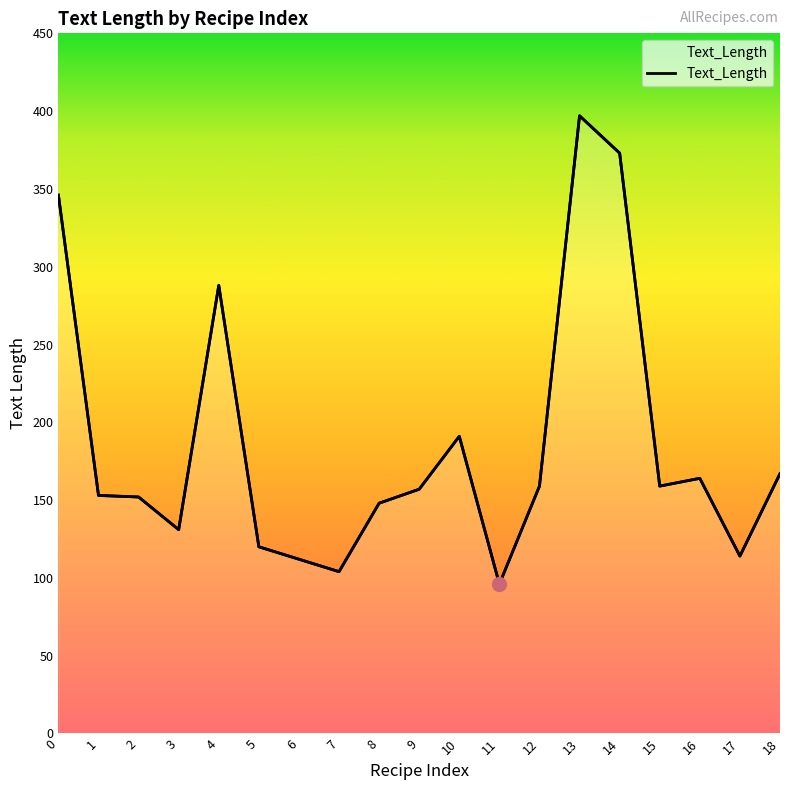

What is the approximate value at 15, to the nearest 5?

160